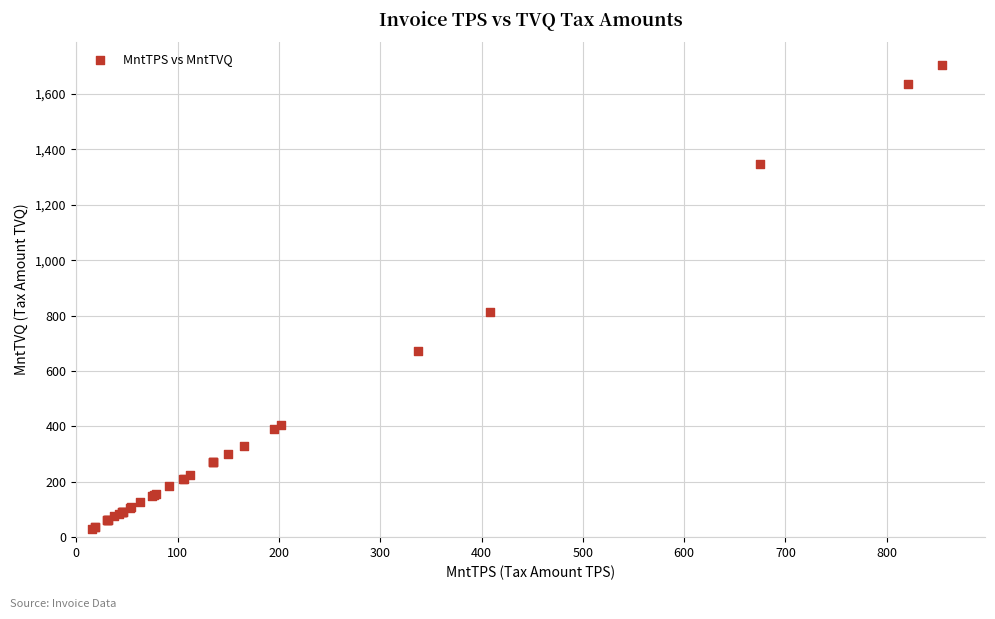

What Y value in the scatter plot is closest to 867?

814.6